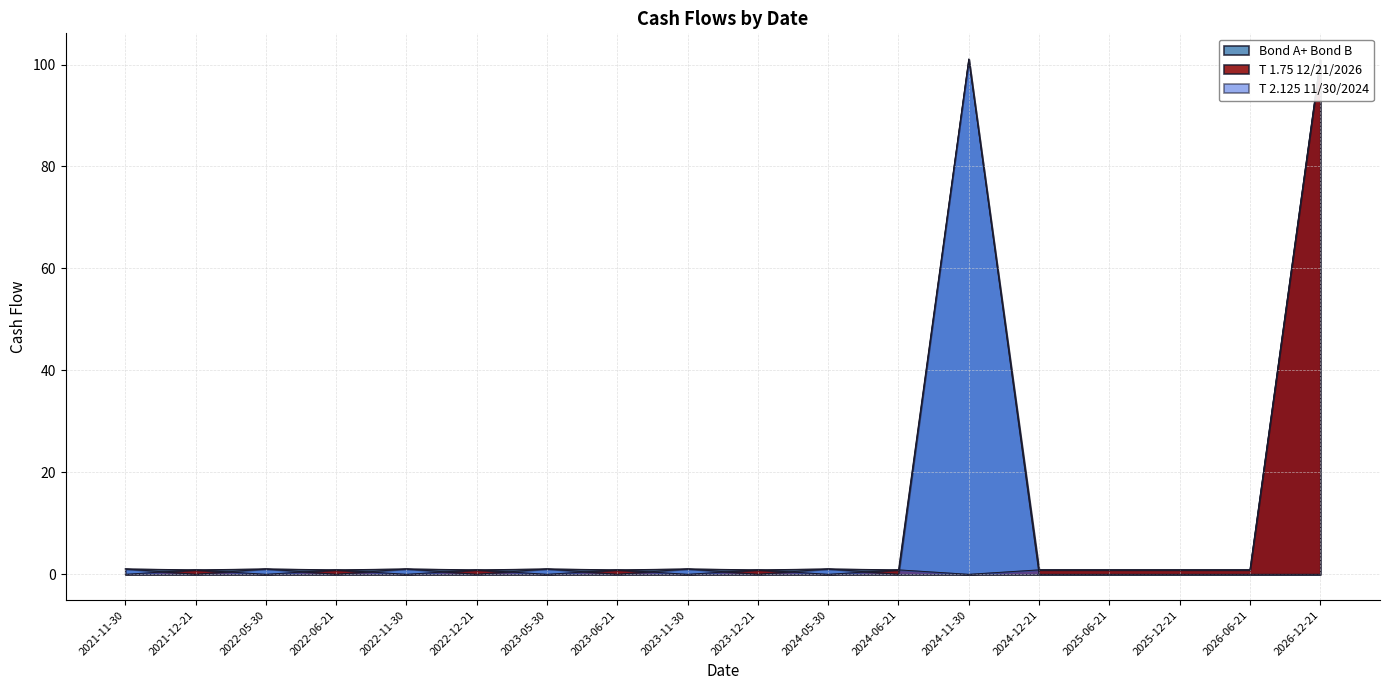

True or false: T 2.125 11/30/2024 has more than 0 points higher than both neighbors.

True